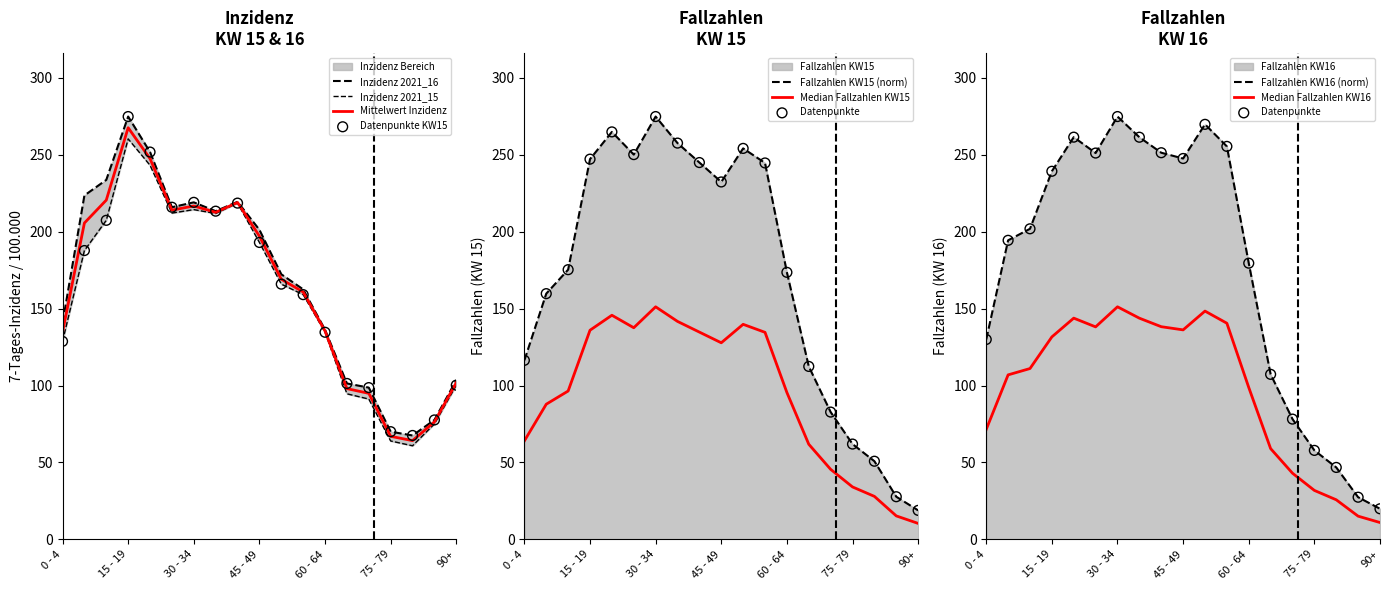

Which series contains the lowest Y value?

Inzidenz_2021_15